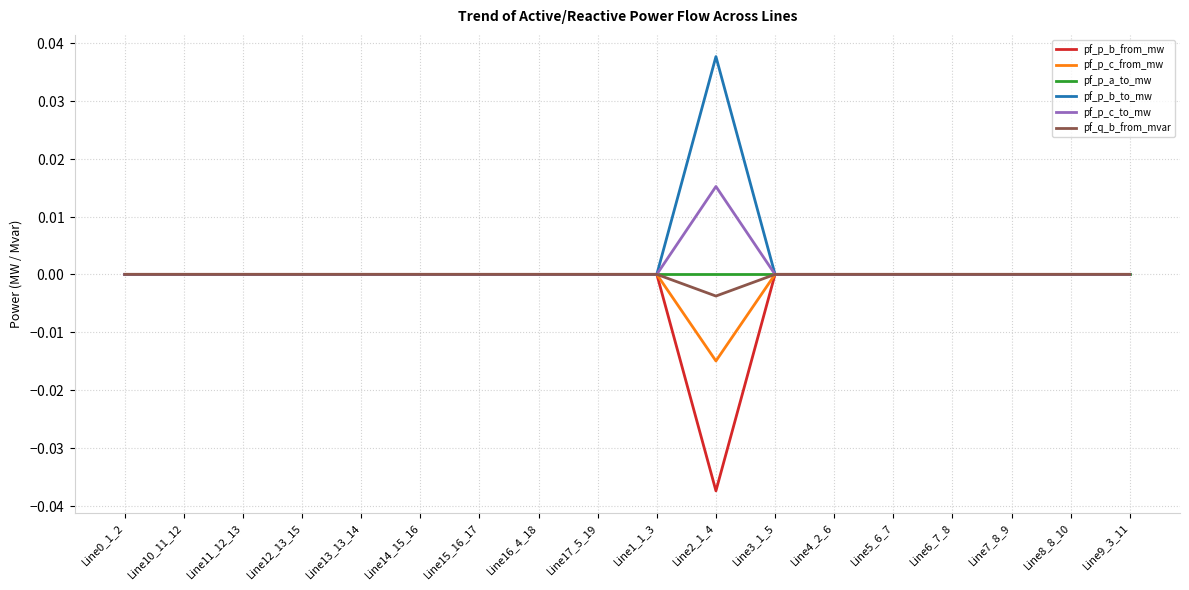

At how many categories does at least one series exceed 0?

18